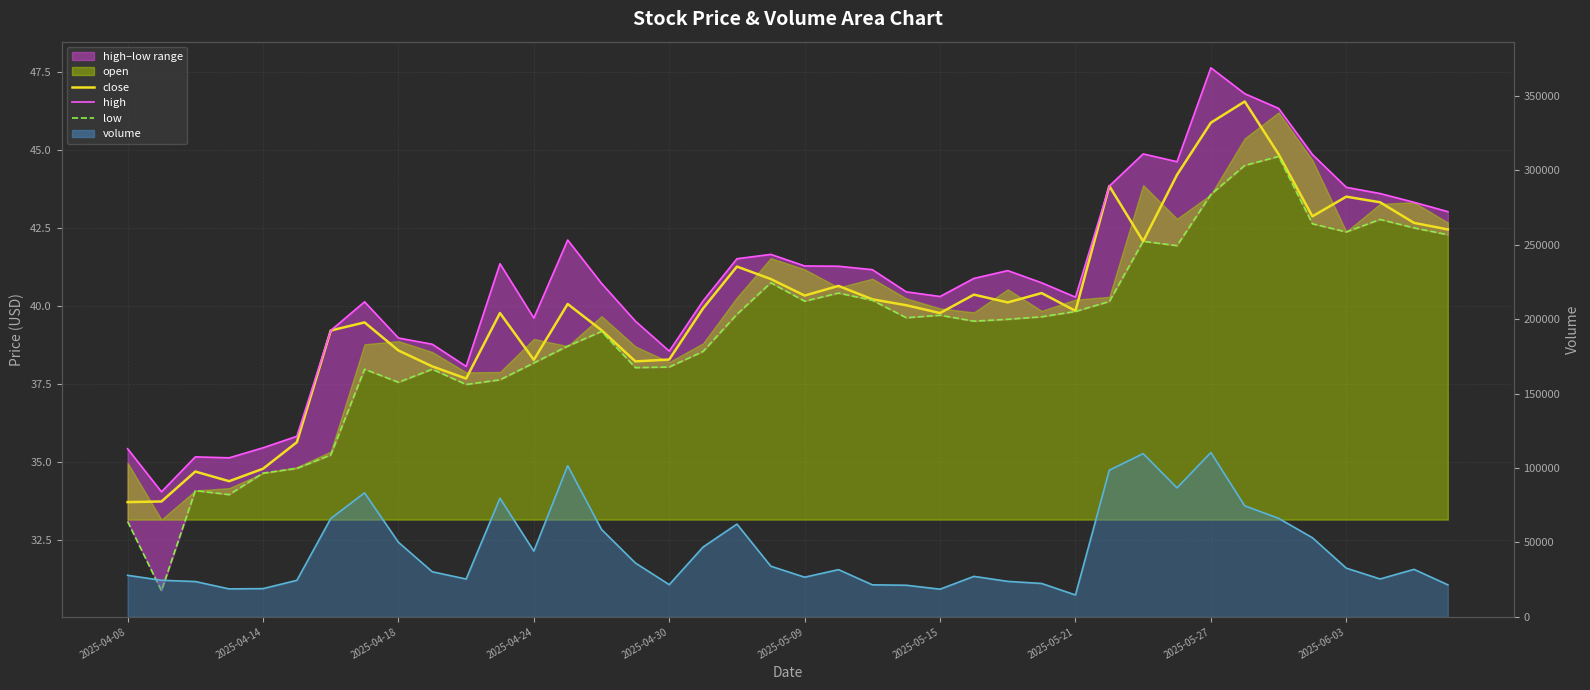

Where is the first local maximum for close?

2025-04-18